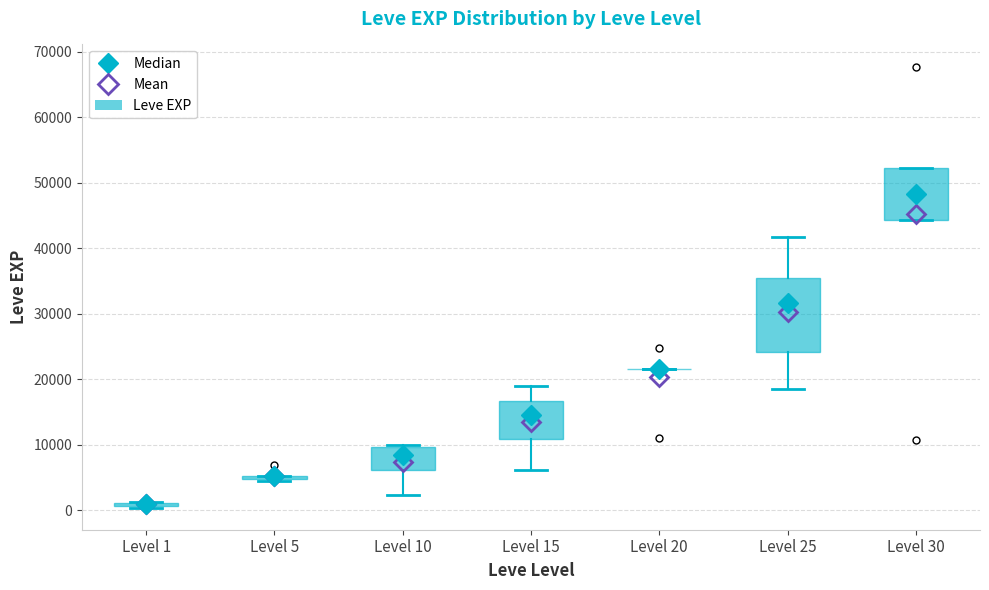

Comparing the boxes themselves (not the whiskers), which one is the tallest?

Level 25